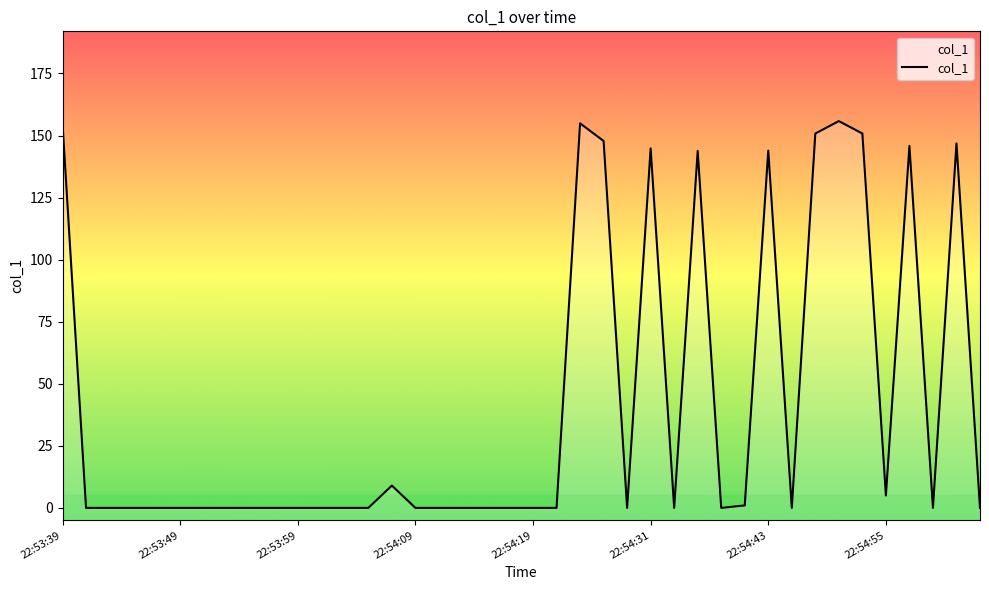

Reading left to right, what are all the values shown in this chart?

154.8	0.0	0.0	0.0	0.0	0.0	0.0	0.0	0.0	0.0	0.0	0.0	0.0	0.0	9.0	0.0	0.0	0.0	0.0	0.0	0.0	0.0	154.9	147.8	0.0	144.8	0.0	143.8	0.0	1.0	143.9	0.0	150.8	155.8	150.8	5.0	145.8	0.0	146.8	0.0